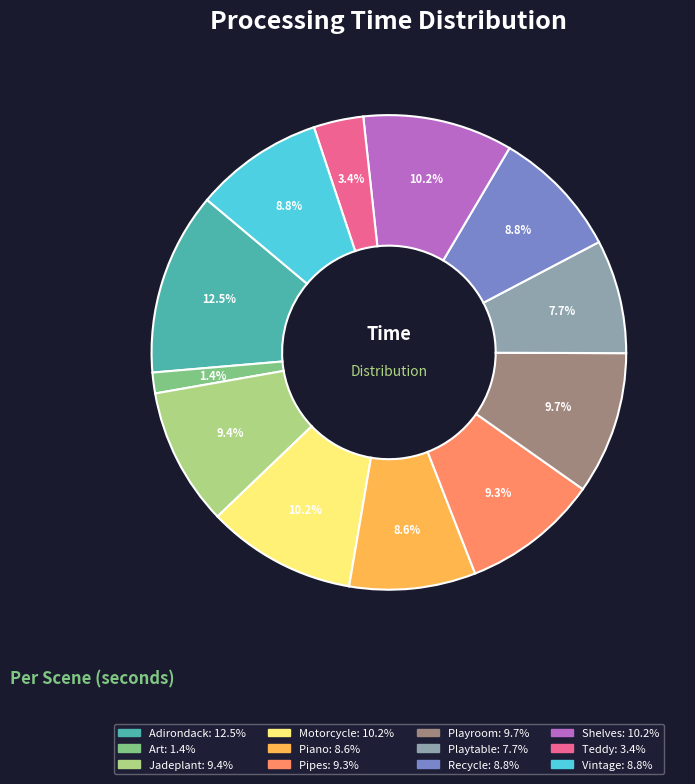

Count the number of slices in the pie.

12